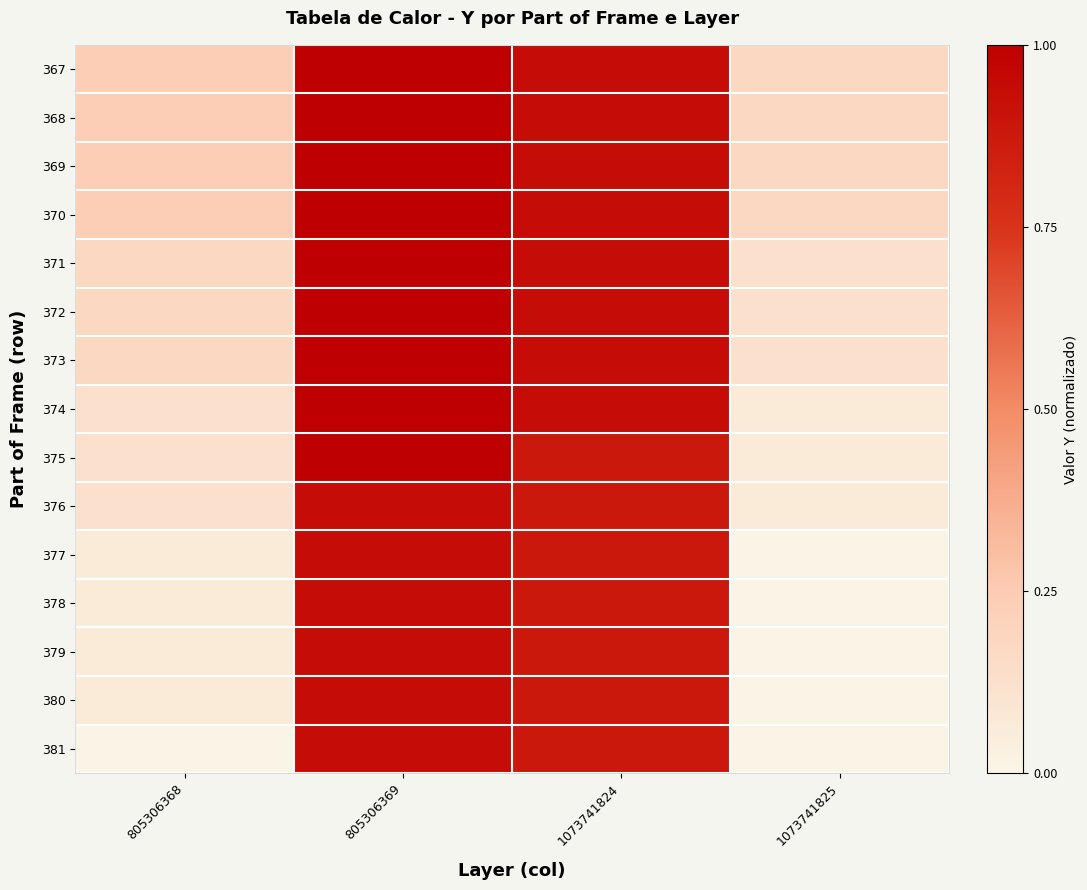

Reading left to right, what are all the values shown in this chart?

367: 805306368=0.2	805306369=1.0	1073741824=0.9	1073741825=0.2
368: 805306368=0.2	805306369=1.0	1073741824=0.9	1073741825=0.2
369: 805306368=0.2	805306369=1.0	1073741824=0.9	1073741825=0.2
370: 805306368=0.2	805306369=1.0	1073741824=0.9	1073741825=0.2
371: 805306368=0.2	805306369=1.0	1073741824=0.9	1073741825=0.1
372: 805306368=0.2	805306369=1.0	1073741824=0.9	1073741825=0.1
373: 805306368=0.2	805306369=1.0	1073741824=0.9	1073741825=0.1
374: 805306368=0.1	805306369=1.0	1073741824=0.9	1073741825=0.1
375: 805306368=0.1	805306369=1.0	1073741824=0.9	1073741825=0.1
376: 805306368=0.1	805306369=0.9	1073741824=0.9	1073741825=0.1
377: 805306368=0.1	805306369=0.9	1073741824=0.9	1073741825=0.0
378: 805306368=0.1	805306369=0.9	1073741824=0.9	1073741825=0.0
379: 805306368=0.1	805306369=0.9	1073741824=0.9	1073741825=0.0
380: 805306368=0.1	805306369=0.9	1073741824=0.9	1073741825=0.0
381: 805306368=0.0	805306369=0.9	1073741824=0.9	1073741825=0.0